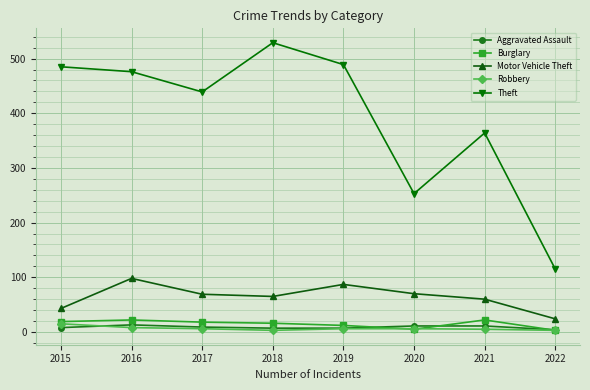

True or false: Robbery and Motor Vehicle Theft intersect in this chart.

False